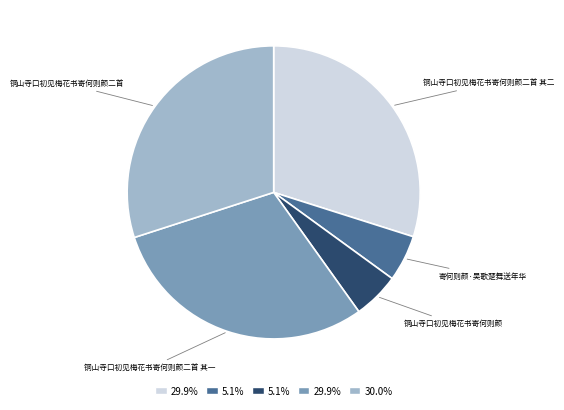

Approximately how many times larger is the value at 铜山寺口初见梅花书寄何则颜二首 其一 compared to 铜山寺口初见梅花书寄何则颜二首?

1.0